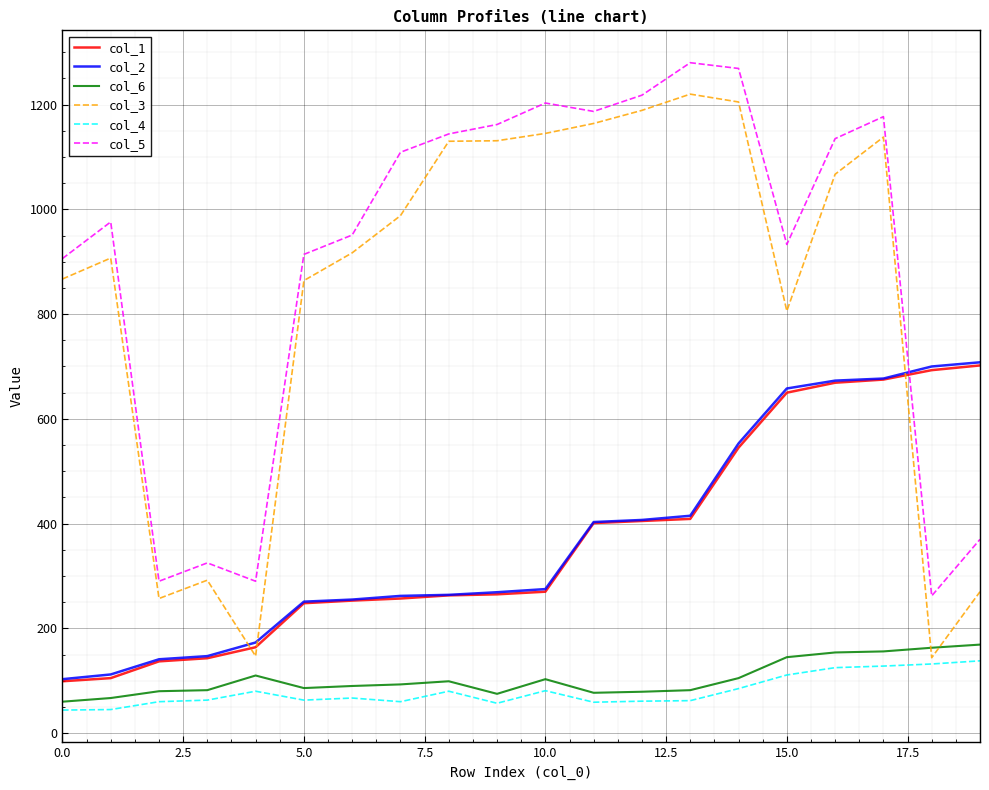

Which series has the widest spread of values?

col_3